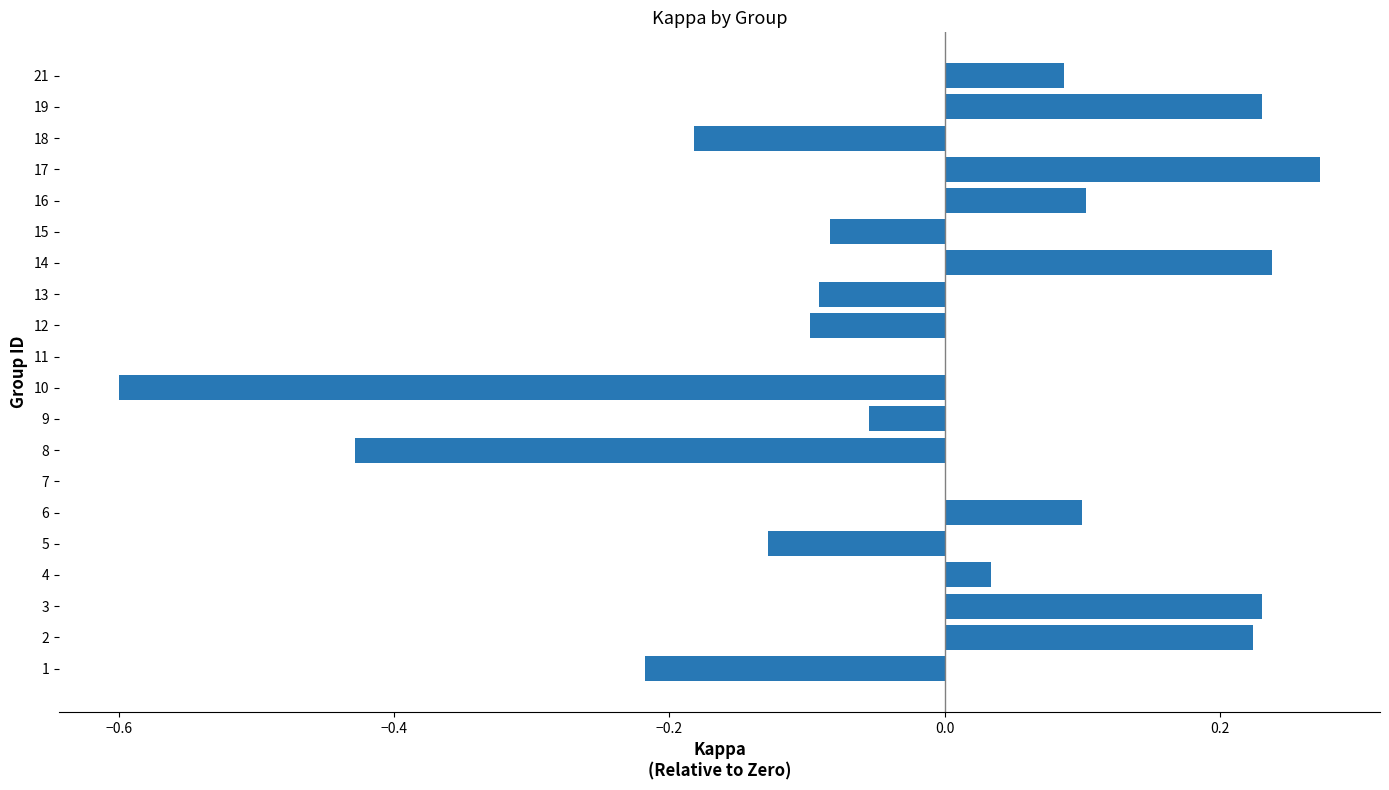

Is it true that the value at 5 is -0.1?

True